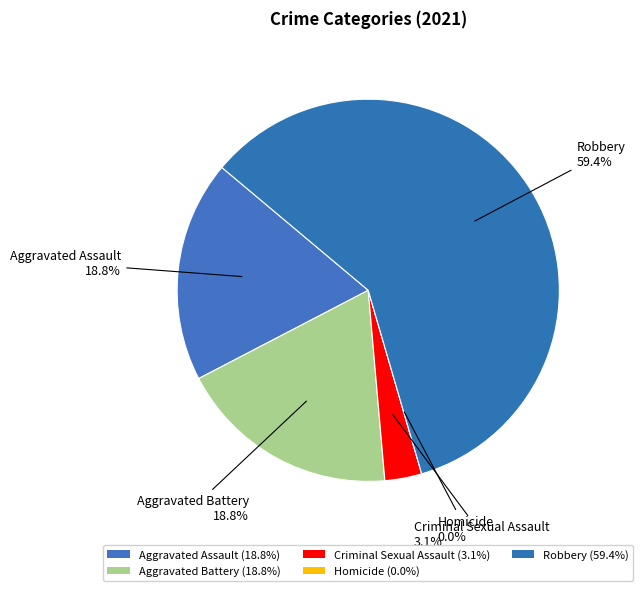

To the nearest percent, what is the difference between the largest and smallest slice percentages?

59%